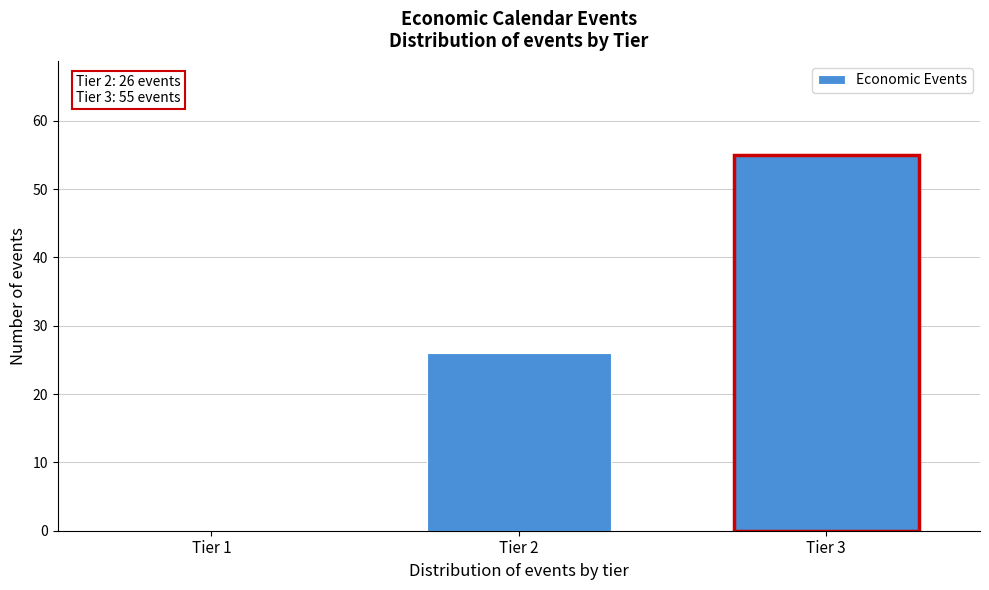

At which label is the value closest to 27?

Tier 2